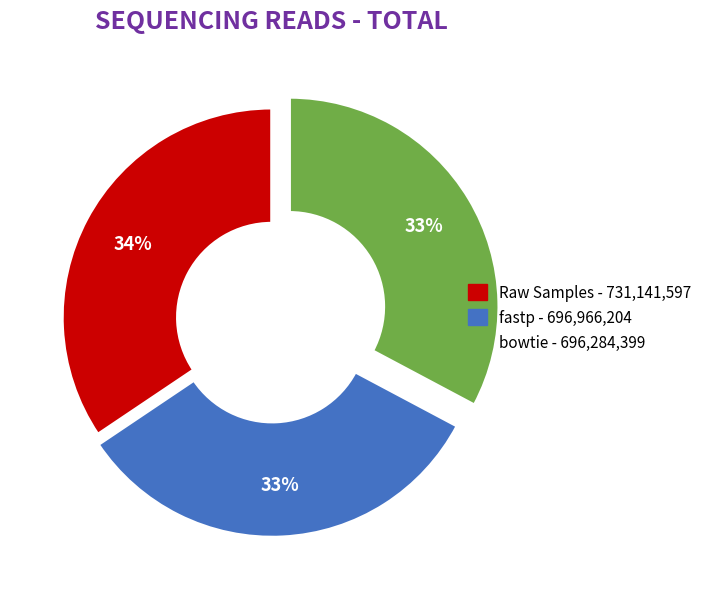

How many segments does this pie chart have?

3